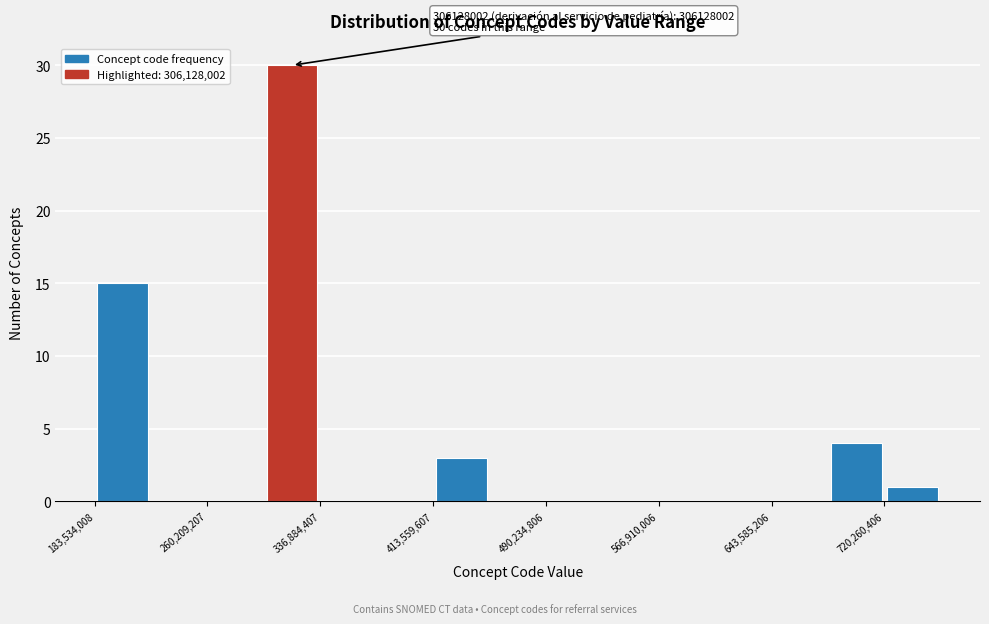

Around what value on the x-axis is the tallest bar? Give the approximate position of its centre, as read against the axis.

320000000